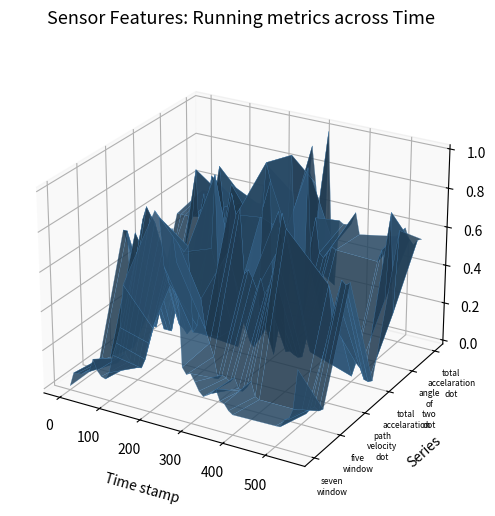

Reading right to left, list all the values displayed in this chart.

seven_window: 39=0.4	38=0.2	37=0.1	36=0.1	35=0.1	34=0.1	33=0.1	32=0.1	31=0.1	30=0.1	29=0.2	28=0.2	27=0.1	26=0.1	25=0.2	24=0.2	23=0.2	22=0.2	21=0.3	20=0.8	19=0.9	18=0.7	17=0.7	16=1.0	15=1.0	14=0.6	13=0.4	12=0.3	11=0.2	10=0.1	9=0.1	8=0.1	7=0.1	6=0.2	5=0.1	4=0.1	3=0.1	2=0.1	1=0.1	0=0.0
five_window: 39=0.1	38=0.1	37=0.1	36=0.1	35=0.0	34=0.0	33=0.0	32=0.1	31=0.1	30=0.1	29=0.1	28=0.1	27=0.1	26=0.1	25=0.1	24=0.1	23=0.1	22=0.2	21=0.3	20=0.3	19=0.5	18=0.3	17=0.3	16=0.7	15=0.7	14=0.3	13=0.2	12=0.1	11=0.0	10=0.0	9=0.1	8=0.1	7=0.1	6=0.1	5=0.0	4=0.0	3=0.0	2=0.0	1=0.0	0=0.0
path_velocity_dot: 39=0.6	38=0.6	37=0.6	36=0.5	35=0.4	34=0.6	33=0.8	32=0.9	31=0.7	30=0.6	29=0.5	28=0.5	27=0.5	26=0.5	25=0.5	24=0.6	23=0.5	22=0.9	21=0.8	20=0.9	19=0.6	18=0.6	17=0.2	16=1.0	15=0.6	14=0.5	13=0.6	12=0.5	11=0.5	10=0.6	9=0.6	8=0.7	7=0.7	6=0.8	5=0.7	4=0.6	3=0.6	2=0.0	1=0.6	0=0.6
total_accelaration: 39=0.0	38=0.0	37=0.0	36=0.1	35=0.1	34=0.0	33=0.1	32=0.2	31=0.0	30=0.0	29=0.0	28=0.1	27=0.0	26=0.6	25=0.8	24=0.0	23=0.9	22=1.0	21=0.7	20=0.1	19=0.0	18=0.1	17=0.2	16=0.2	15=0.0	14=0.0	13=0.0	12=0.0	11=0.0	10=0.0	9=0.0	8=0.0	7=0.0	6=0.1	5=0.0	4=0.0	3=0.0	2=0.2	1=0.0	0=0.0
angle_of_two_dot: 39=0.7	38=0.3	37=0.8	36=0.3	35=0.6	34=0.5	33=0.5	32=0.5	31=0.5	30=0.5	29=0.5	28=0.7	27=0.4	26=0.9	25=0.1	24=0.6	23=0.4	22=1.0	21=0.5	20=0.4	19=0.1	18=0.5	17=0.5	16=0.9	15=0.5	14=0.7	13=0.3	12=0.6	11=0.8	10=0.0	9=0.8	8=0.4	7=0.6	6=0.3	5=0.8	4=0.5	3=0.5	2=0.5	1=0.5	0=0.5
total_accelaration_dot: 39=0.6	38=0.5	37=0.5	36=0.5	35=0.6	34=0.5	33=0.5	32=0.6	31=0.5	30=0.5	29=0.5	28=0.5	27=0.2	26=0.5	25=1.0	24=0.0	23=0.5	22=0.7	21=0.9	20=0.6	19=0.5	18=0.5	17=0.5	16=0.6	15=0.5	14=0.5	13=0.5	12=0.5	11=0.5	10=0.6	9=0.5	8=0.5	7=0.5	6=0.5	5=0.5	4=0.5	3=0.4	2=0.5	1=0.5	0=0.5